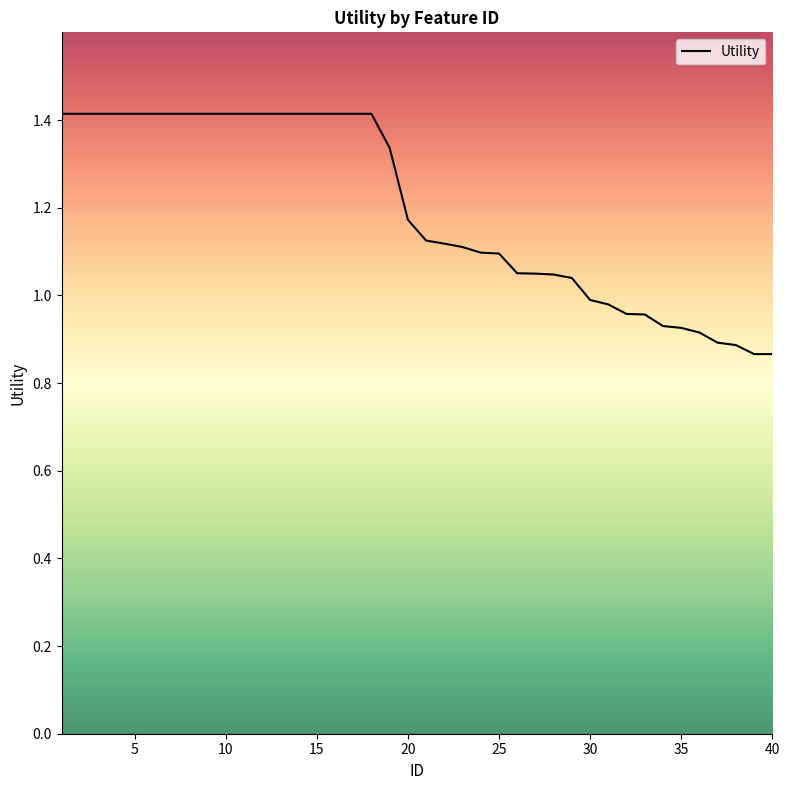

What is the value of the 17th point from the left?

1.4